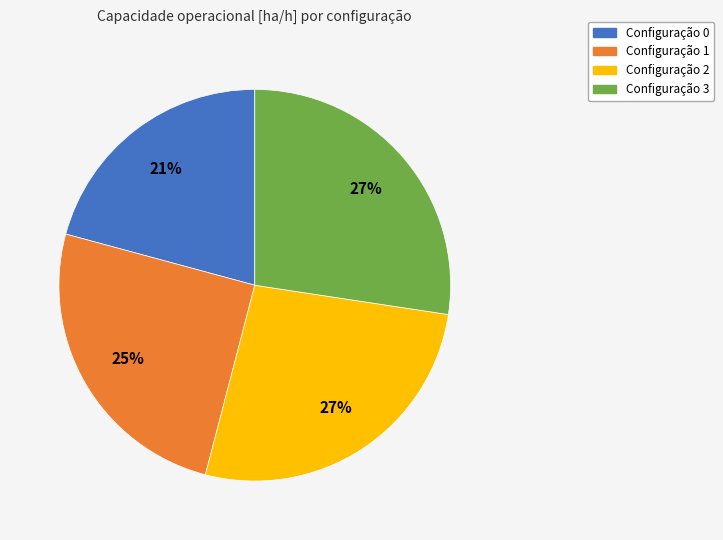

How many slices are in this pie chart?

4